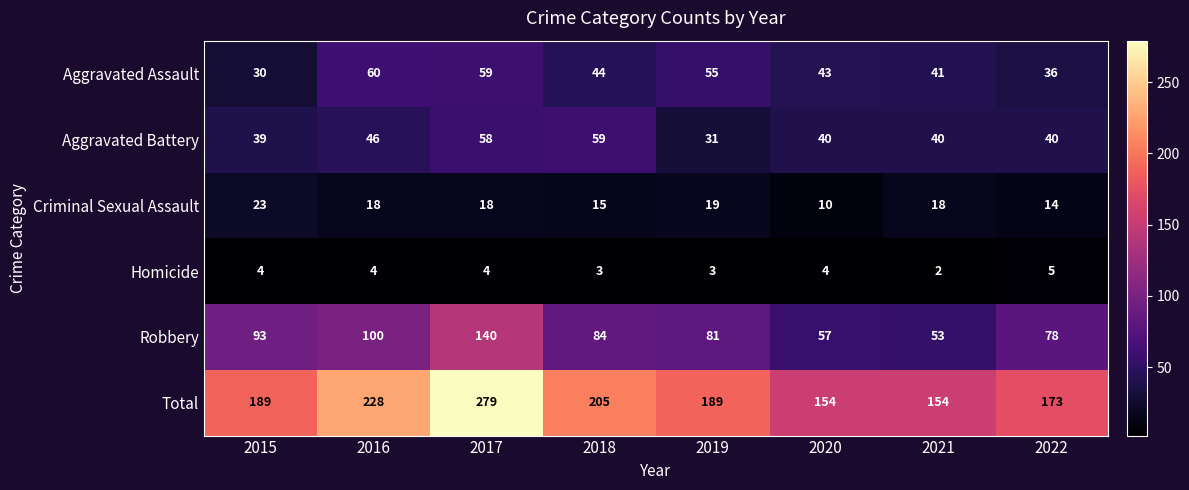

Is it true that Total equals 154 at 2021?

True